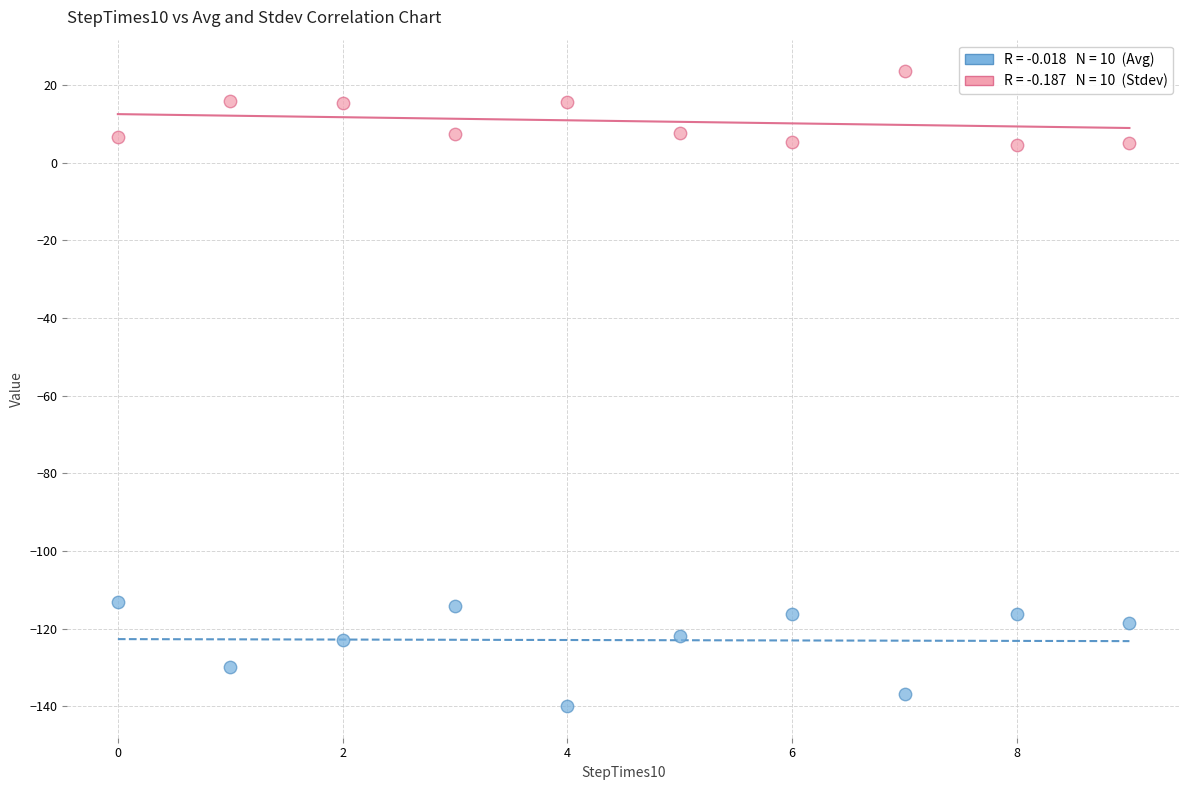

Across all data points, what is the range of Y values (max minus min)?

163.4